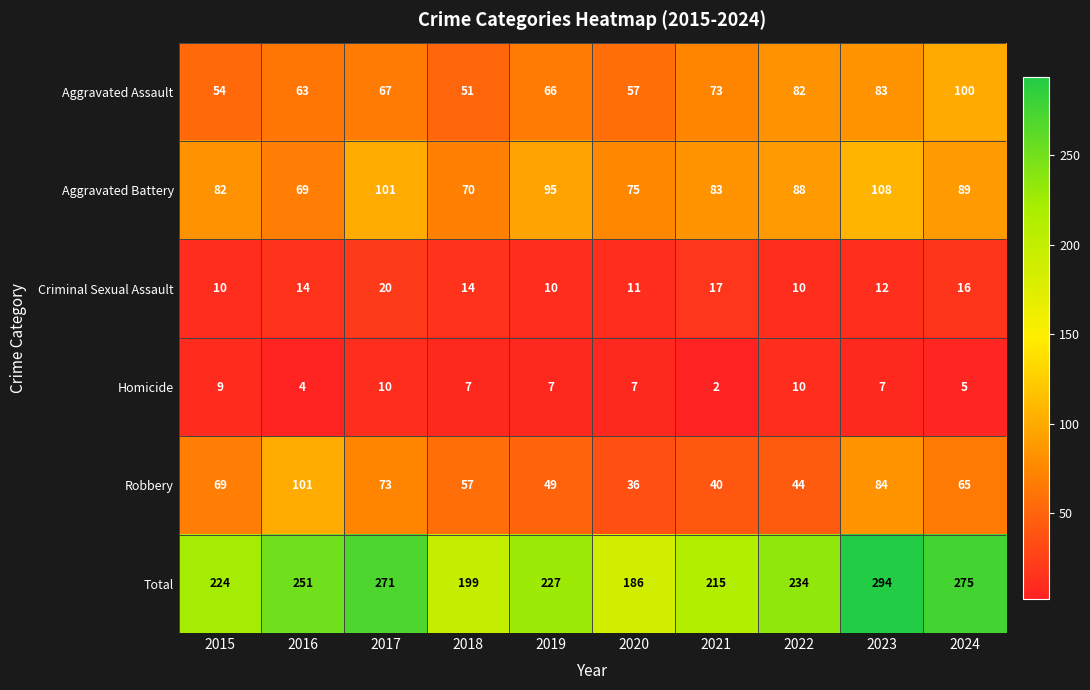

Which label corresponds to the smallest value in the chart?

2021